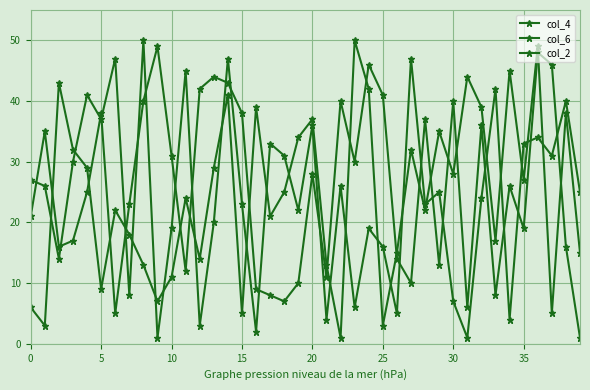

After their last crossing, which series has the higher values: col_4 or col_2?

col_2